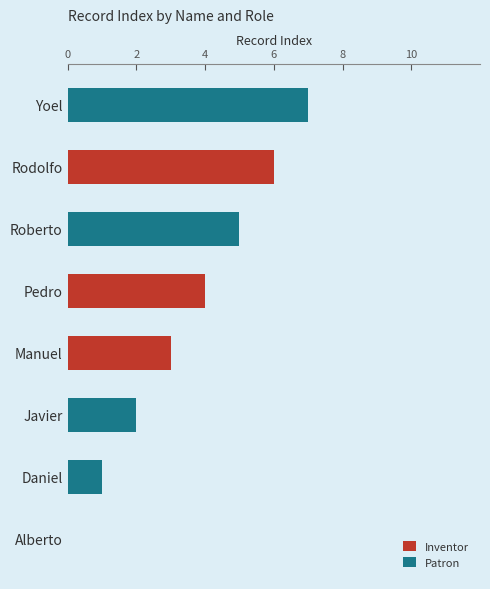

What is the maximum value for Inventor?

6